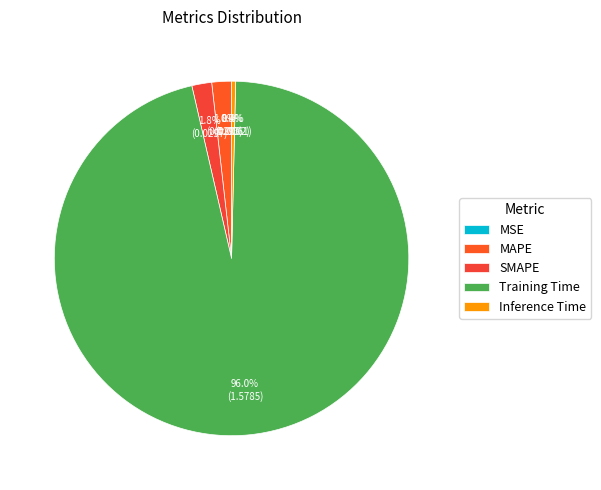

True or false: Training Time accounts for 99% of the total.

False